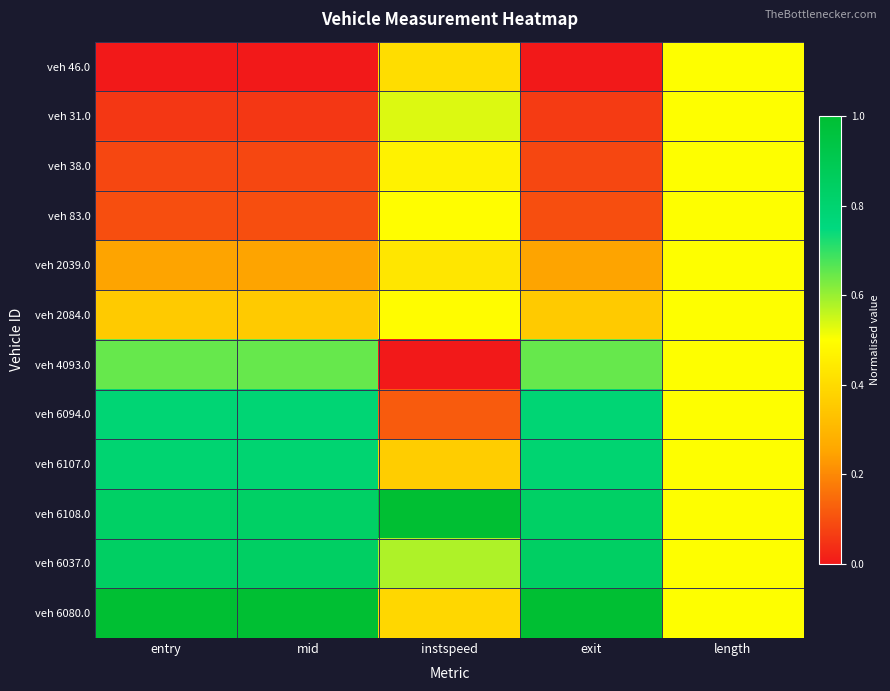

Reading right to left, transcribe all the data shown in this chart.

veh 46.0: length=0.5	exit=0.0	instspeed=0.4	mid=0.0	entry=0.0
veh 31.0: length=0.5	exit=0.1	instspeed=0.5	mid=0.1	entry=0.1
veh 38.0: length=0.5	exit=0.1	instspeed=0.5	mid=0.1	entry=0.1
veh 83.0: length=0.5	exit=0.1	instspeed=0.5	mid=0.1	entry=0.1
veh 2039.0: length=0.5	exit=0.2	instspeed=0.4	mid=0.2	entry=0.2
veh 2084.0: length=0.5	exit=0.4	instspeed=0.5	mid=0.4	entry=0.4
veh 4093.0: length=0.5	exit=0.6	instspeed=0.0	mid=0.6	entry=0.6
veh 6094.0: length=0.5	exit=0.8	instspeed=0.1	mid=0.8	entry=0.8
veh 6107.0: length=0.5	exit=0.8	instspeed=0.4	mid=0.8	entry=0.8
veh 6108.0: length=0.5	exit=0.8	instspeed=1.0	mid=0.8	entry=0.8
veh 6037.0: length=0.5	exit=0.8	instspeed=0.6	mid=0.8	entry=0.8
veh 6080.0: length=0.5	exit=1.0	instspeed=0.4	mid=1.0	entry=1.0